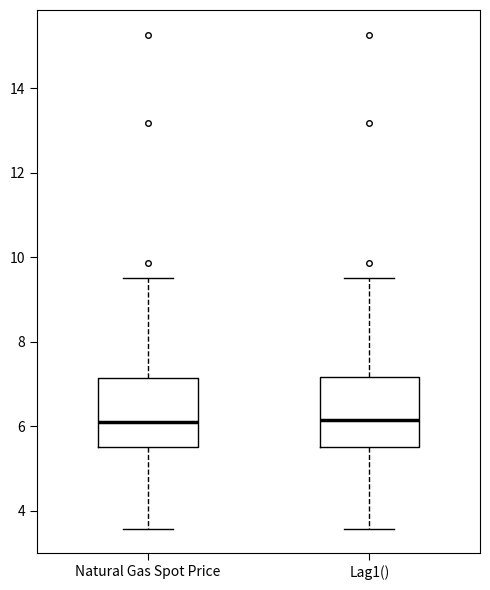

Reading left to right, read every box against the y-axis: the position of its median line, the range the box covers, and the ends of its whiskers. The values are not printed on the chart, so give them approximately, as read against the axis.

Natural Gas Spot Price: median 6.2, box 5.6 to 7.2, whiskers 3.6 to 9.6
Lag1(): median 6.2, box 5.6 to 7.2, whiskers 3.6 to 9.6